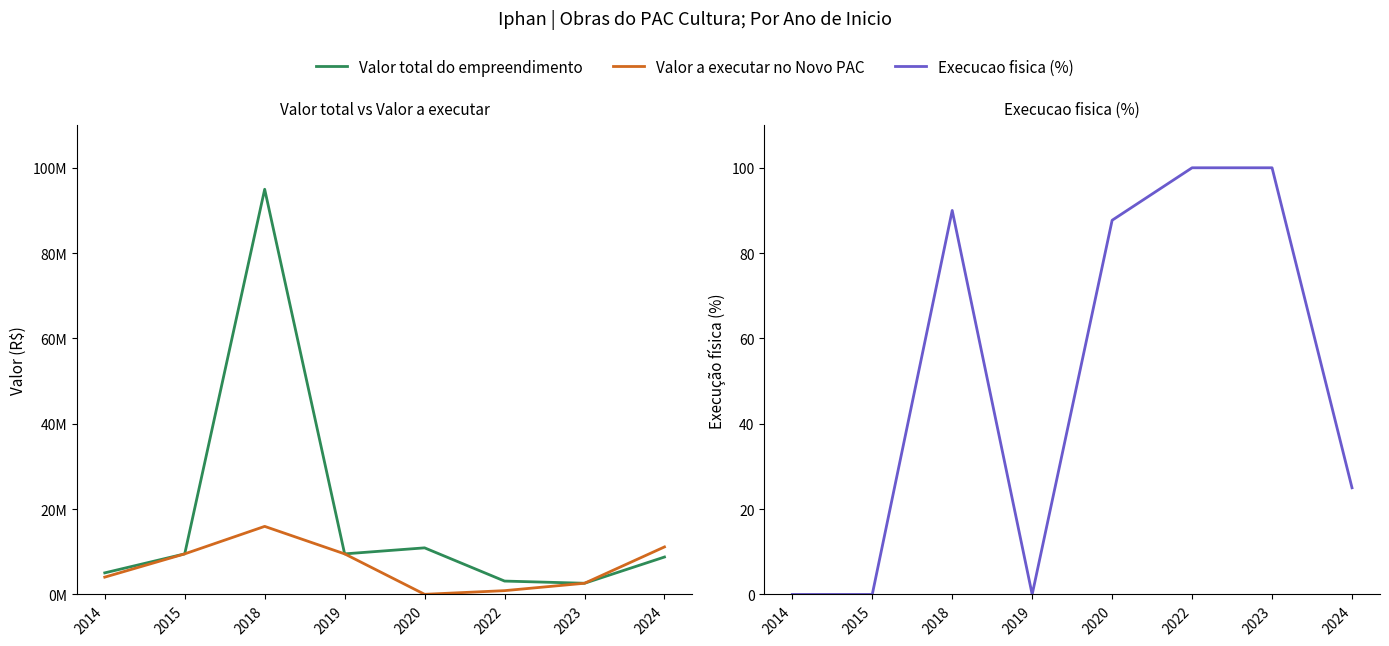

True or false: Valor a executar no Novo PAC has more than 2 points higher than both neighbors.

False